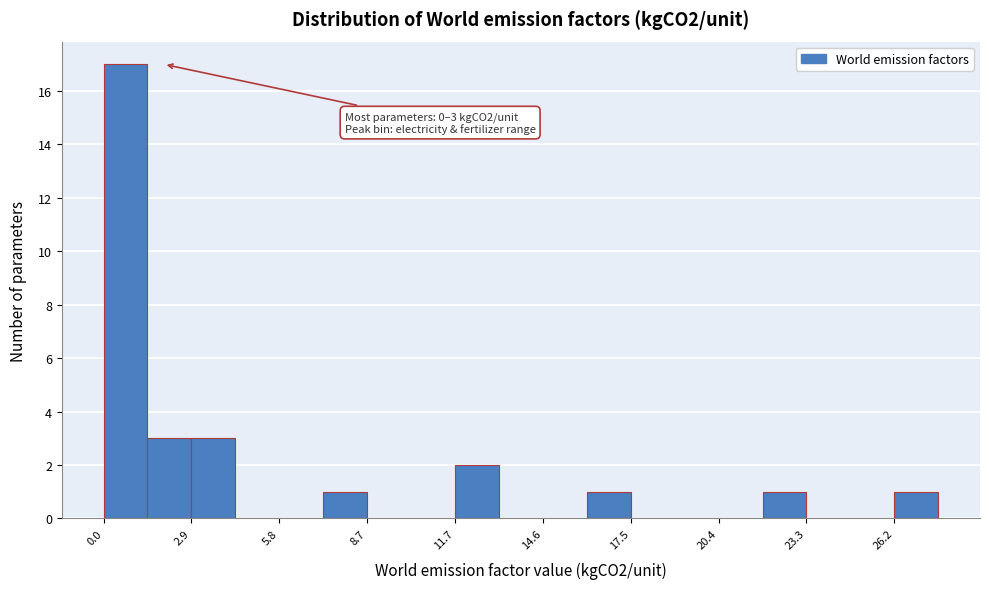

Around what value on the x-axis is the tallest bar? Give the approximate position of its centre, as read against the axis.

0.5